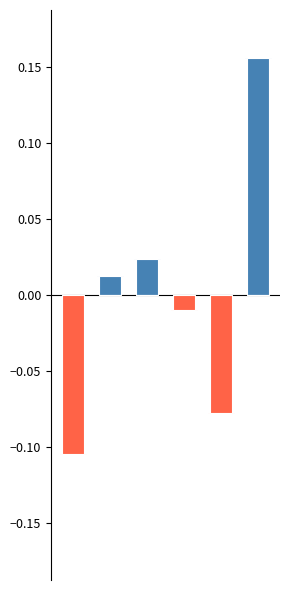

Reading left to right, extract all data points from this chart.

Above Average: 0.0	0.0	0.0	0.0	0.0	0.2
Below Average: -0.1	0.0	0.0	-0.0	-0.1	0.0